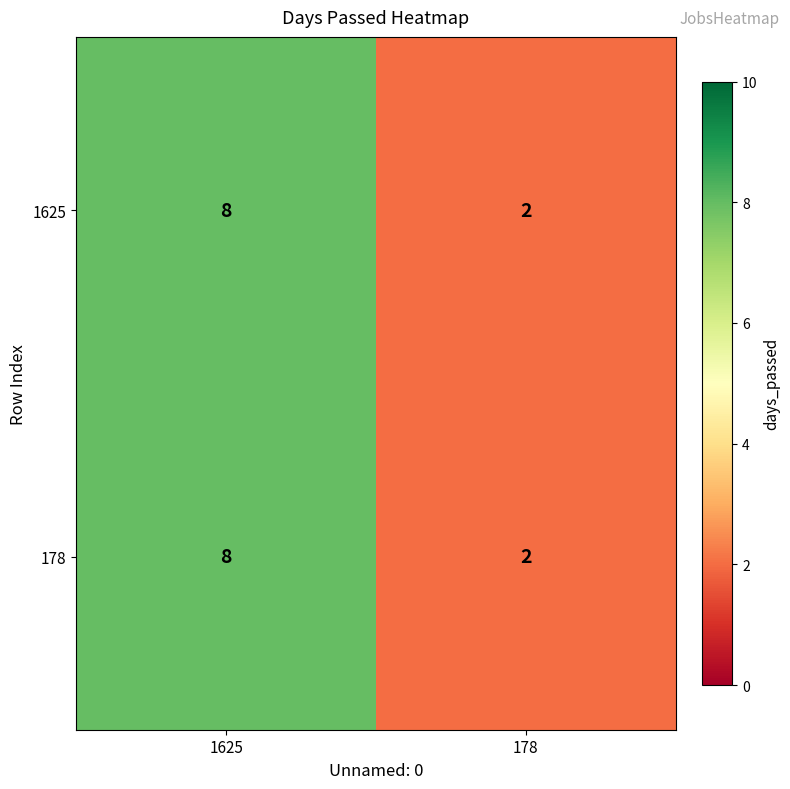

Reading right to left, what are all the values shown in this chart?

1625: 178=2	1625=8
178: 178=2	1625=8